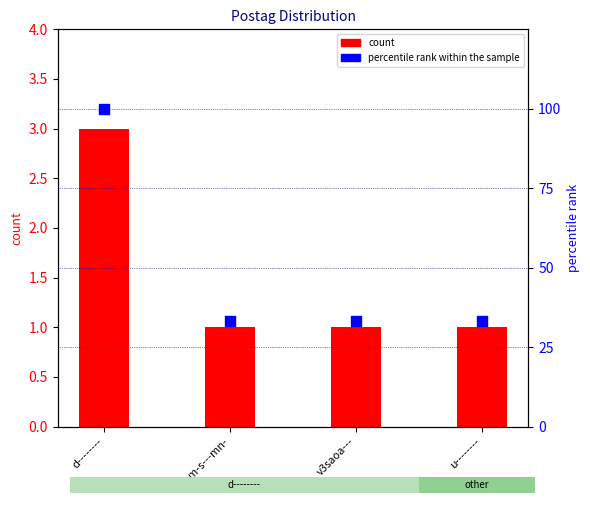

At which category is the sum across all series the highest?

d--------